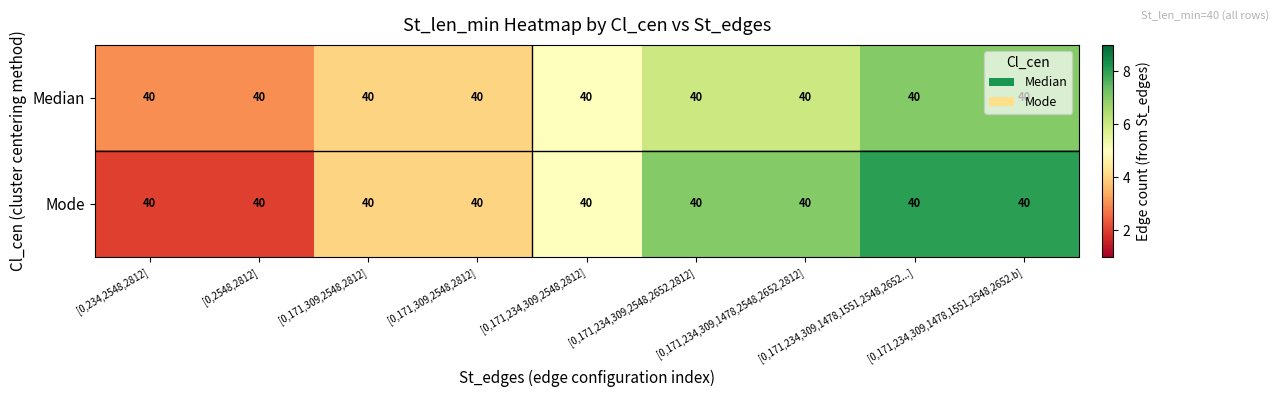

How many series are shown in this chart?

2